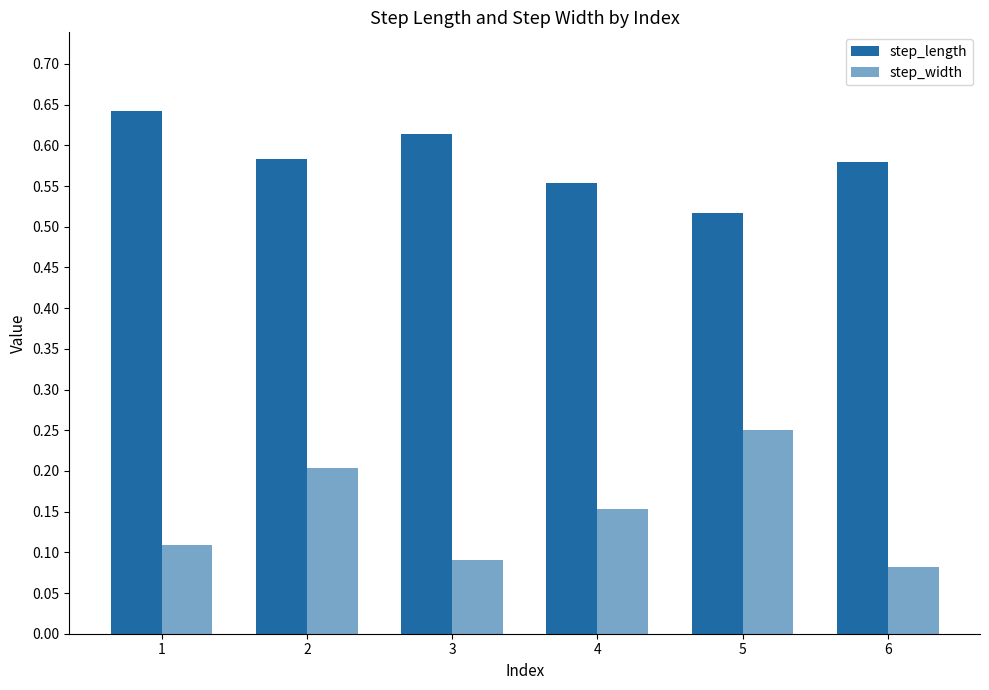

How many bars are there in total?

12